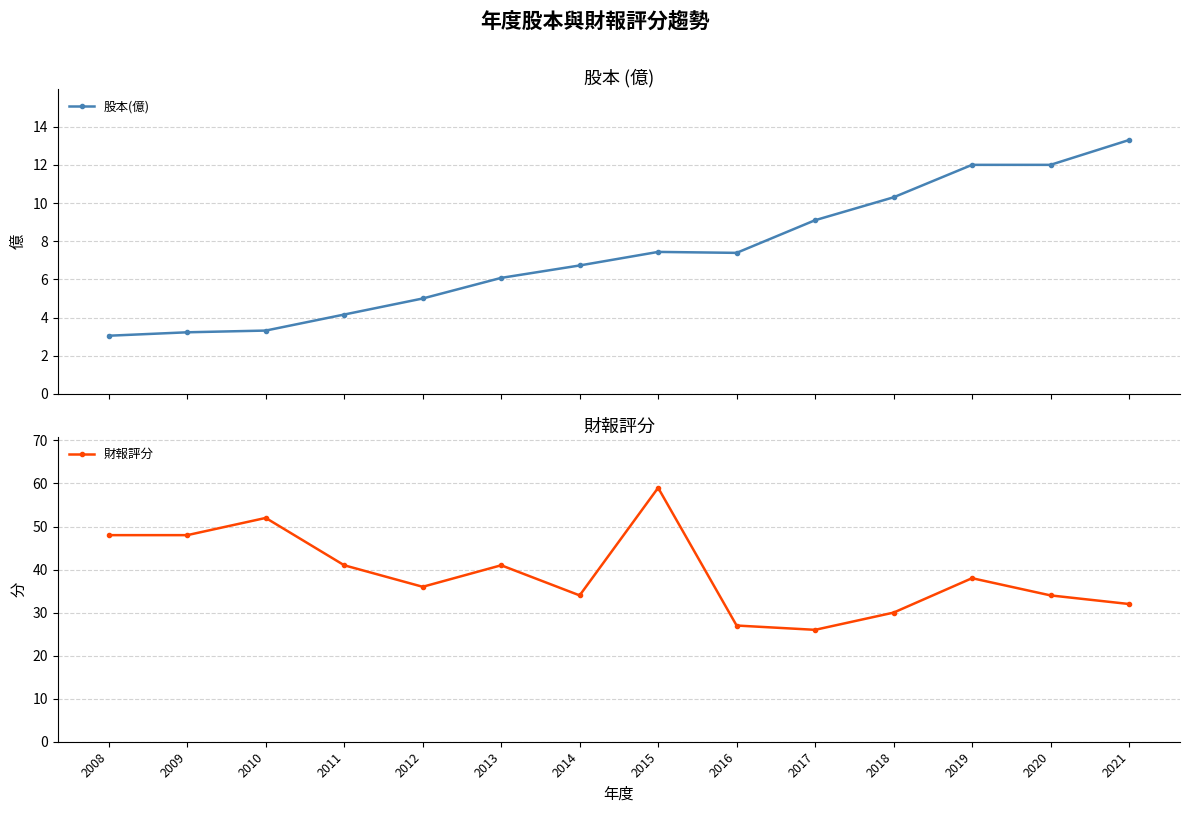

How many lines are shown in the chart?

2